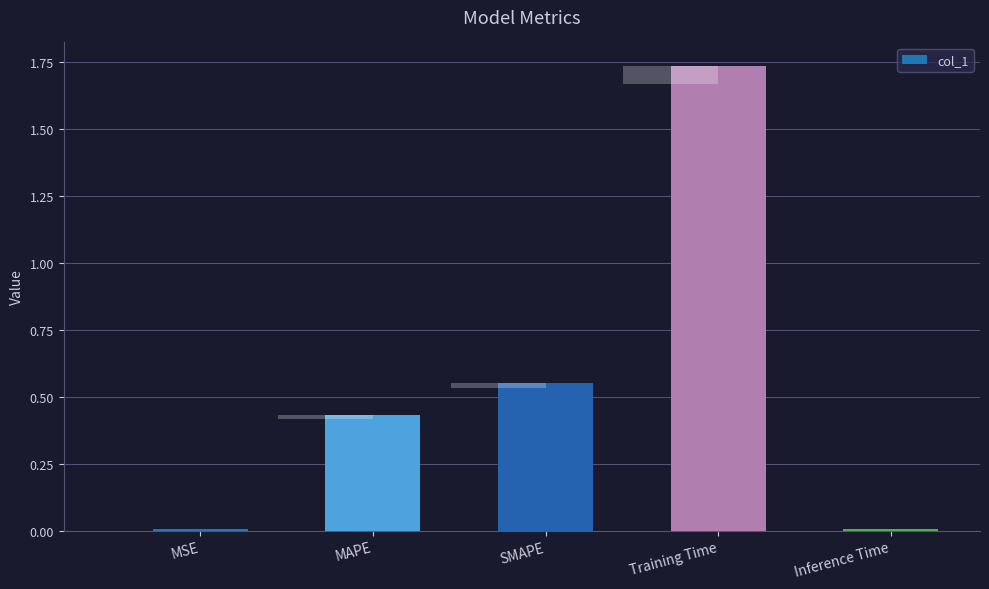

What is the average value?

0.5